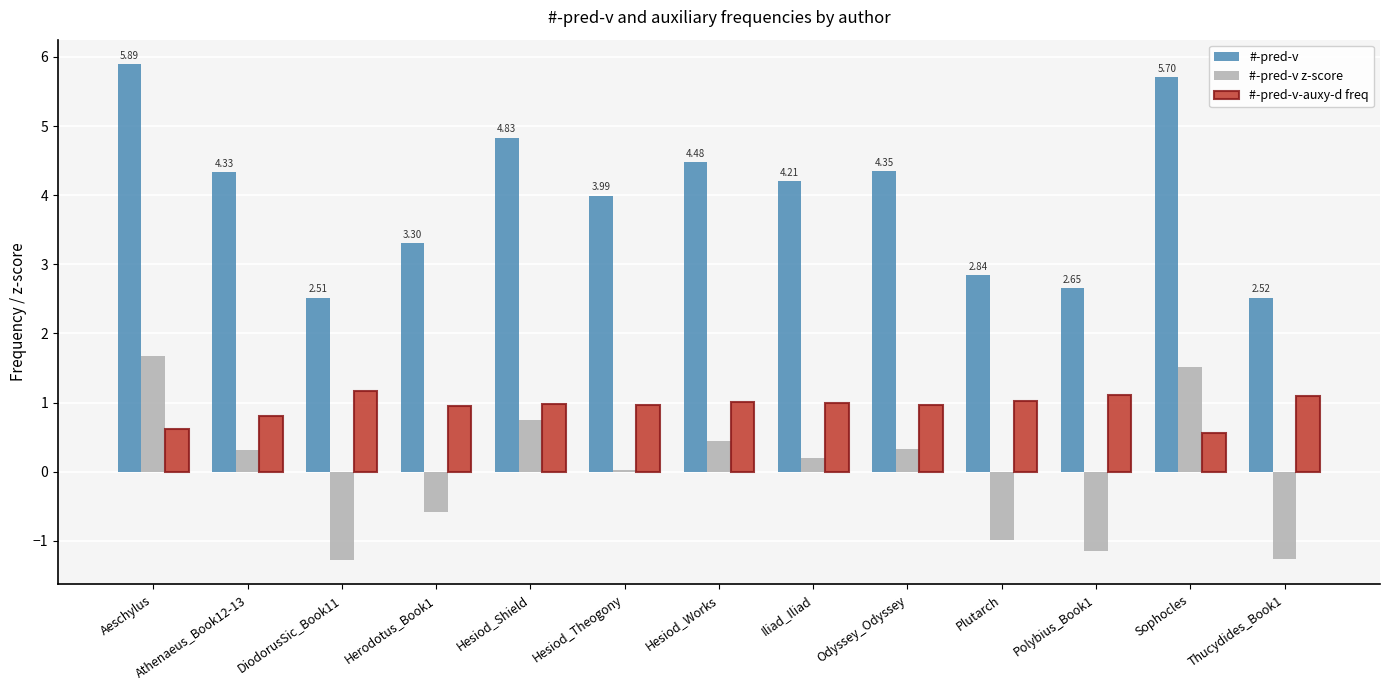

What are all the series names shown in the legend?

#-pred-v, #-pred-v z-score, #-pred-v-auxy-d freq